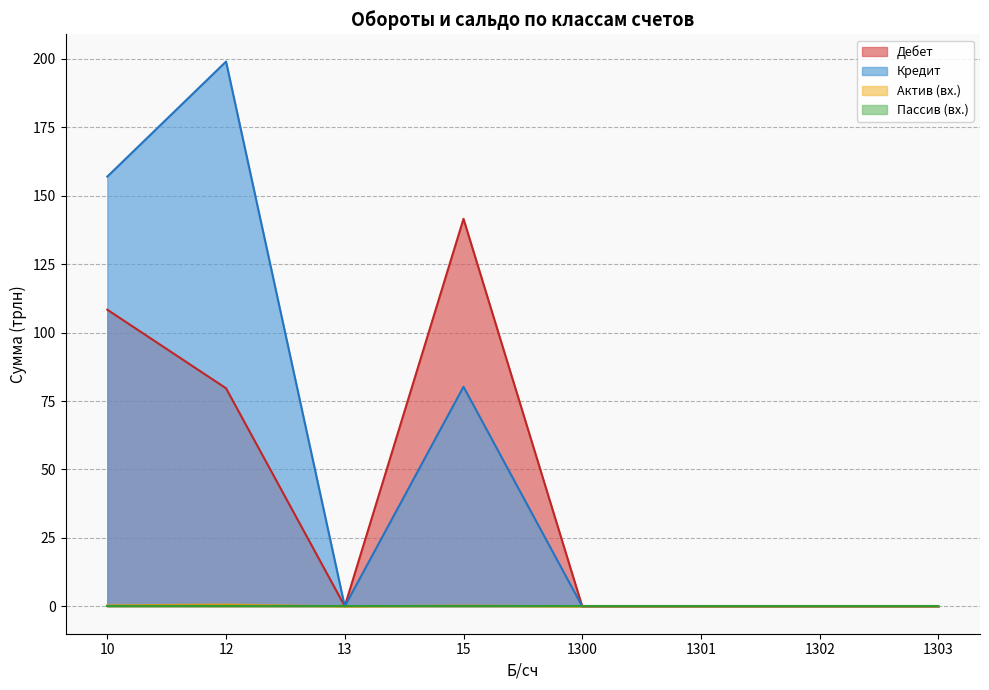

Which series has the widest spread of values?

Кредит